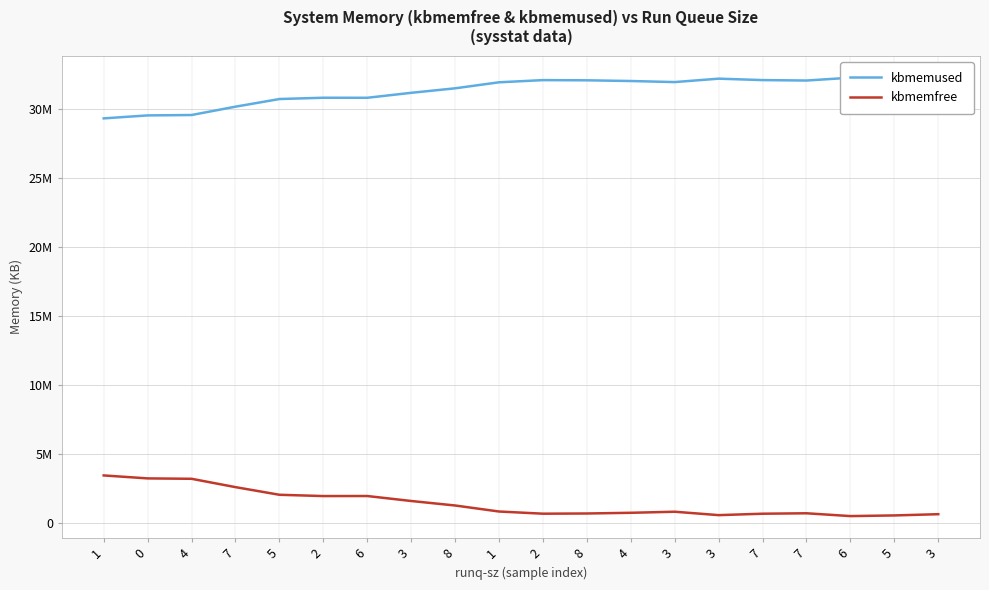

How many values in the kbmemused series exceed 31987268?

9